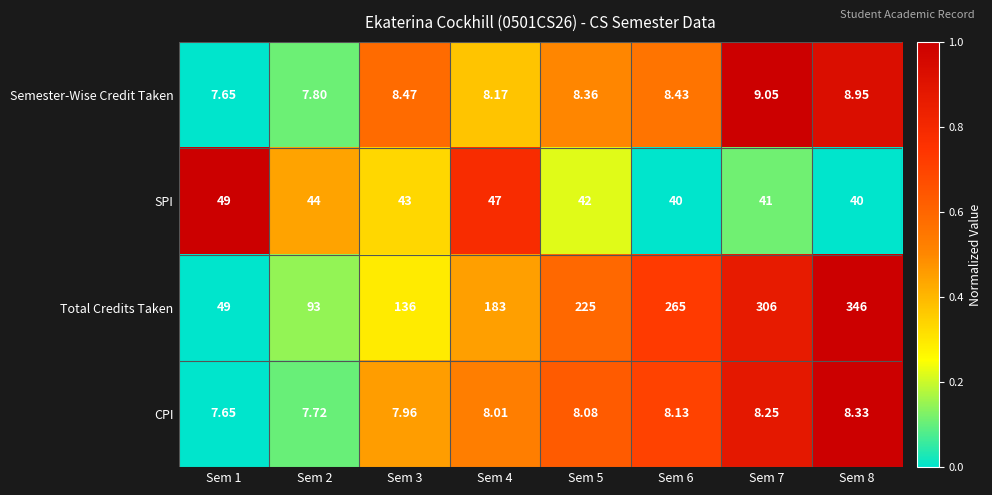

At Sem 2, list the series in order from largest to smallest.

Total Credits Taken, SPI, Semester-Wise Credit Taken, CPI